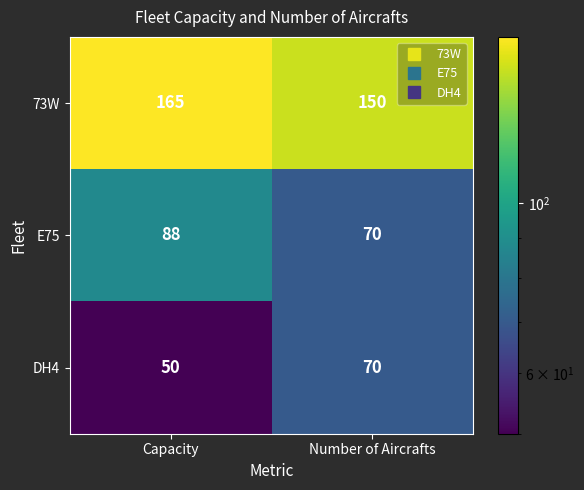

Where is 73W nearest to the value 157?

Number of Aircrafts